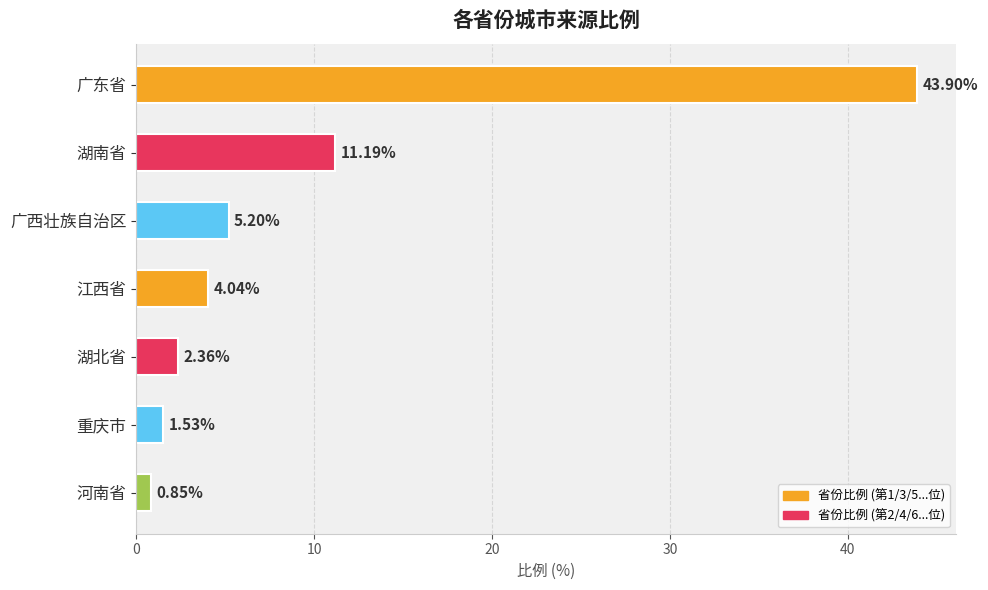

What is the label of the 4th bar from the top?

江西省